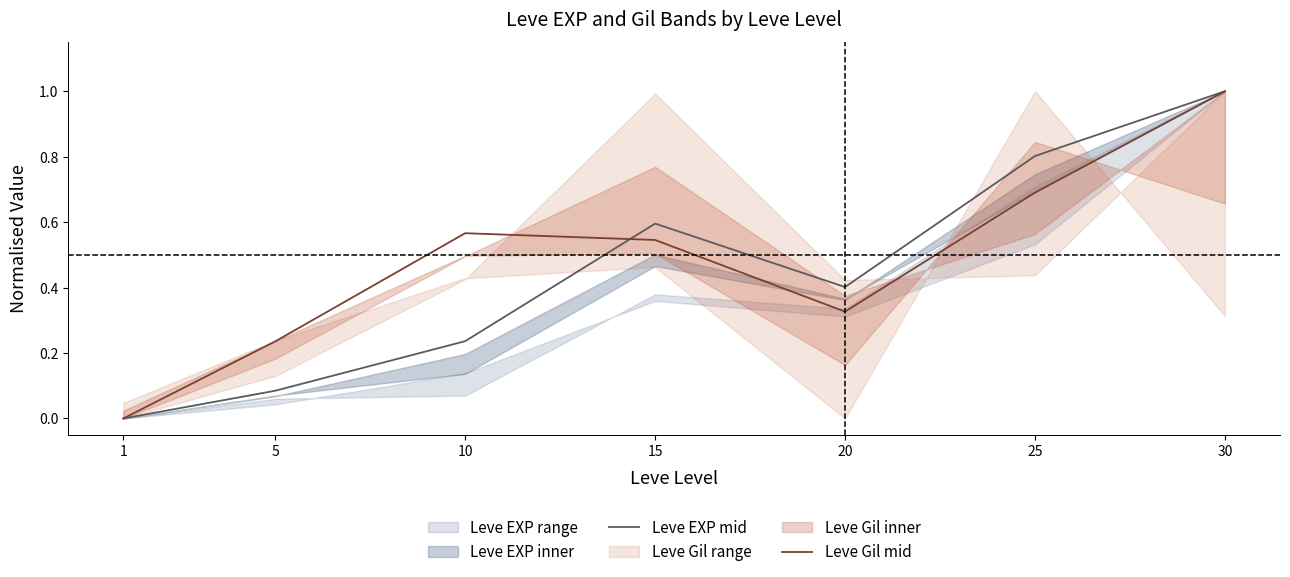

Which category has the lowest value in the Leve EXP mid series?

1